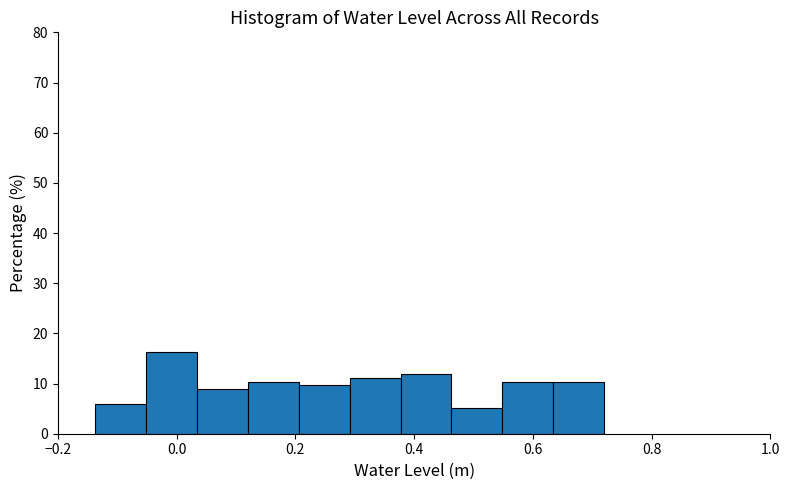

Reading left to right, transcribe this chart: for each bar, give the range it covers on the x-axis and its height. Neither the bar edges nor the heights are printed on the chart, so give them approximately, as read against the axes.

-0.14 to -0.06: 6
-0.06 to 0.04: 16
0.04 to 0.12: 9
0.12 to 0.20: 10
0.20 to 0.30: 10
0.30 to 0.38: 11
0.38 to 0.46: 12
0.46 to 0.54: 5
0.54 to 0.64: 10
0.64 to 0.72: 10